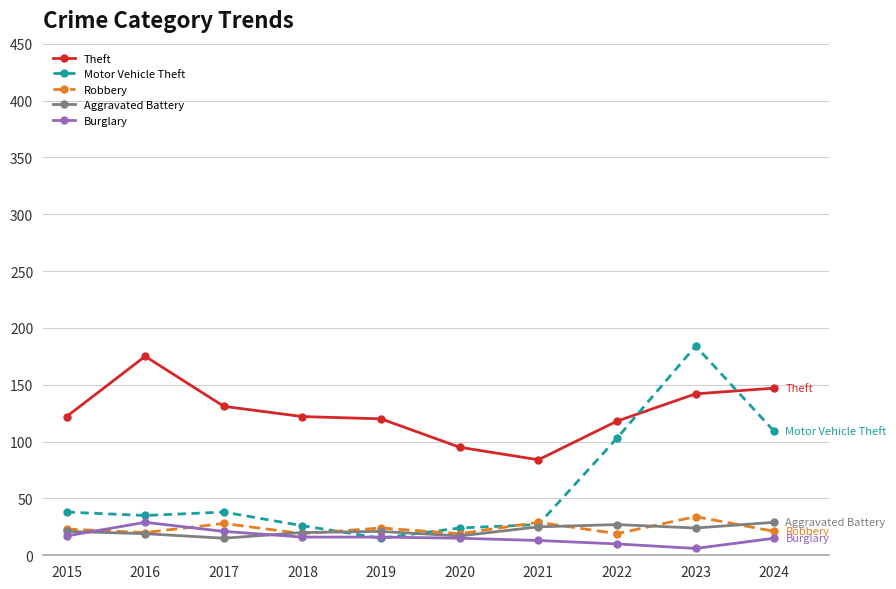

Which series has the largest total across all categories?

Theft